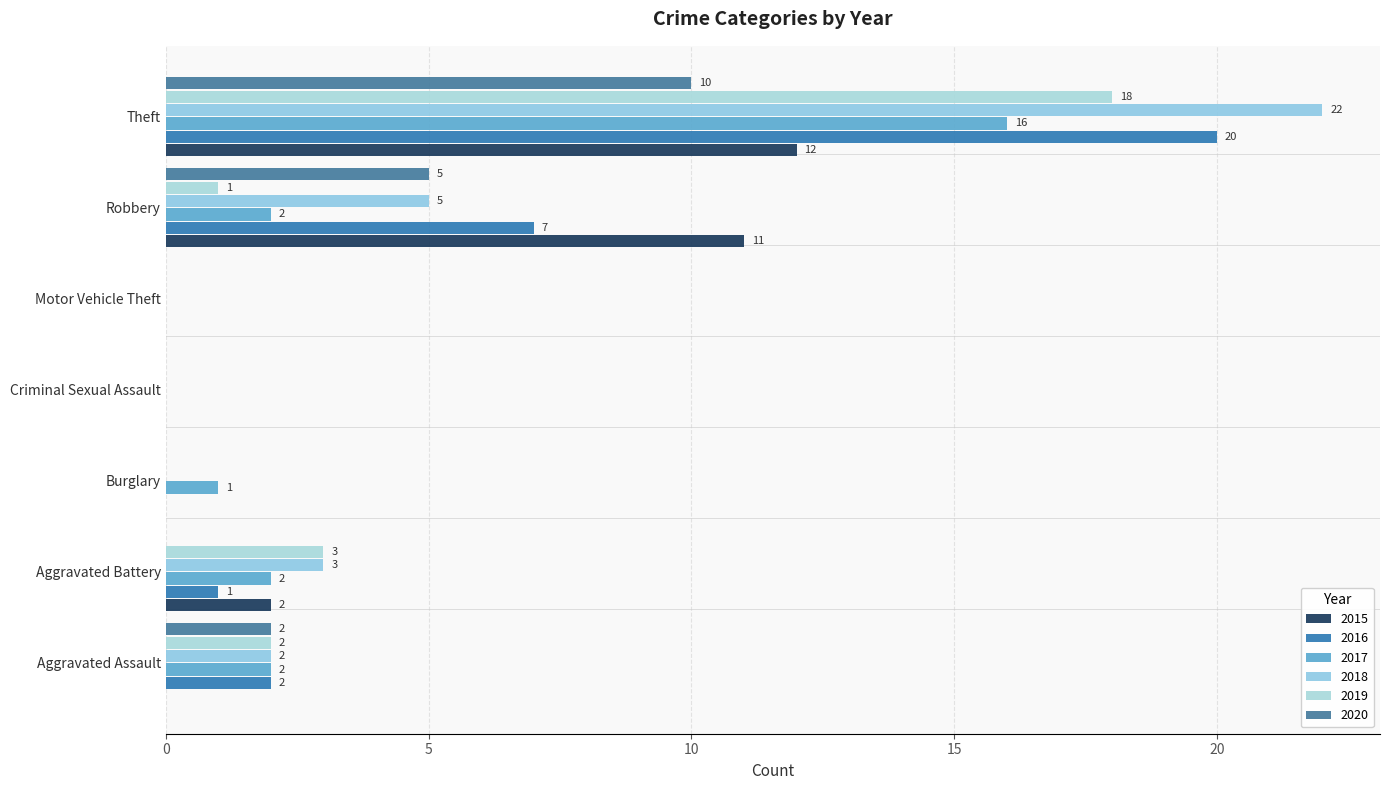

How many values in the 2020 series exceed 0?

3